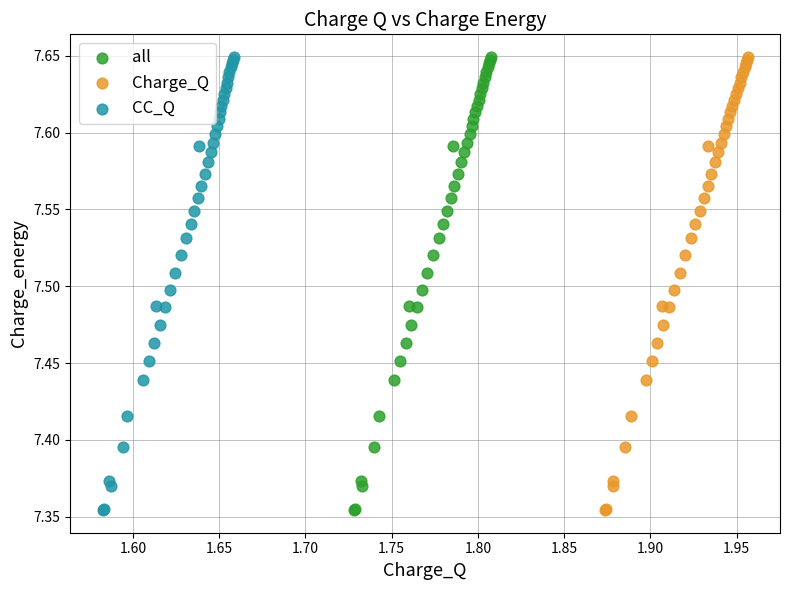

What are all the series names shown in the legend?

all, Charge_Q, CC_Q